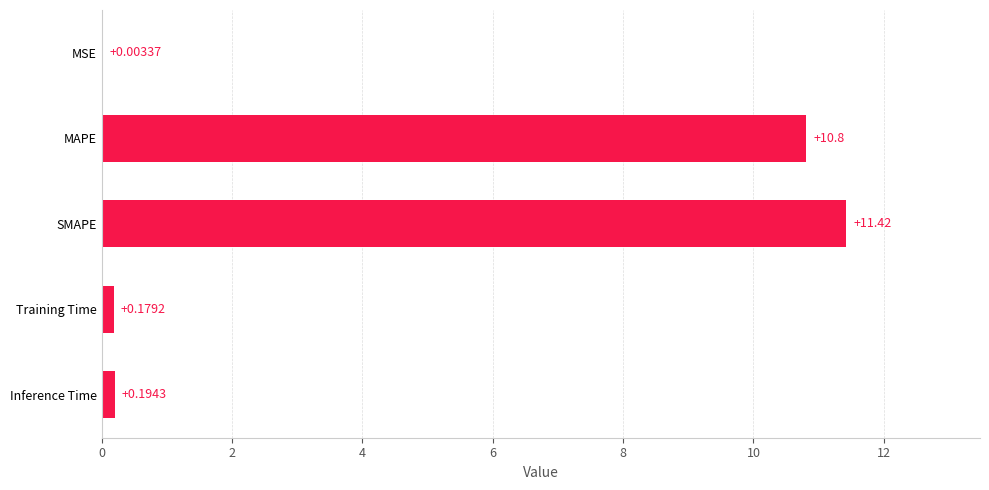

Where is the data nearest to the value 5?

Inference Time